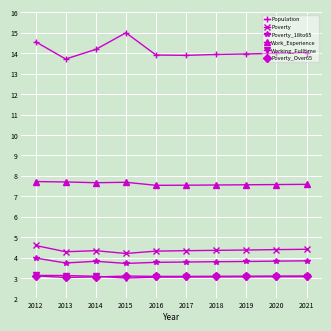

Which series has the largest total across all categories?

Population